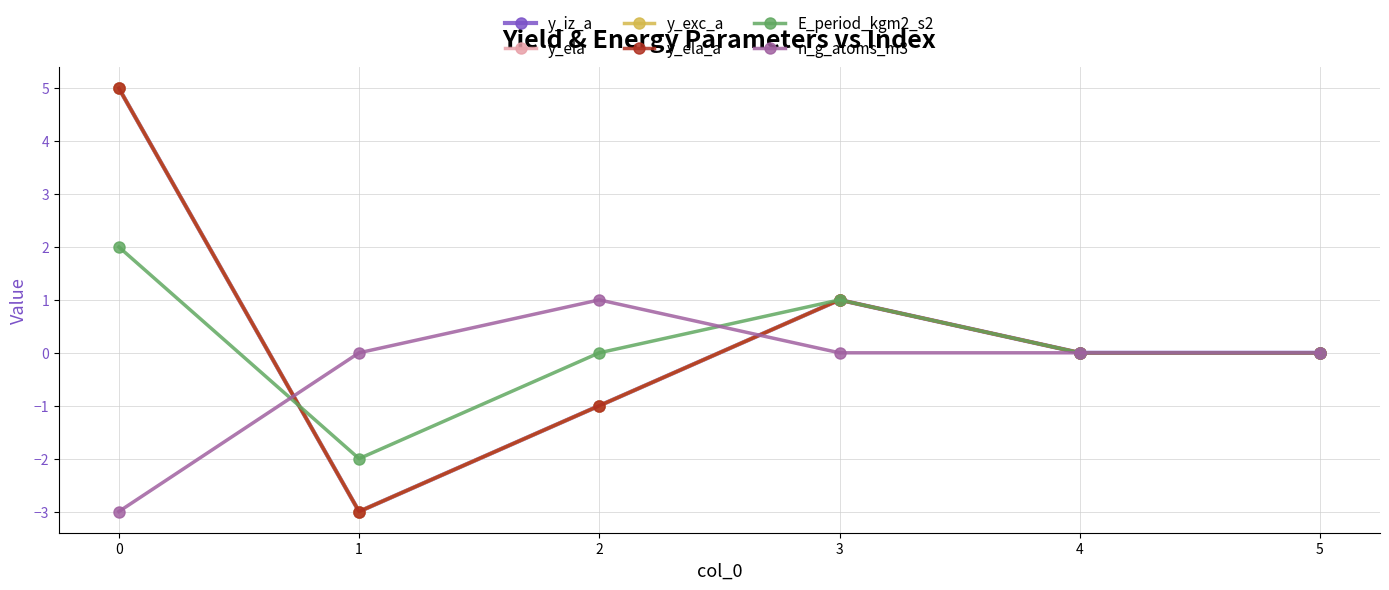

Reading right to left, what are all the values shown in this chart?

y_iz_a: 0	0	1	-1	-3	5
y_ela: 0	0	1	-1	-3	5
y_exc_a: 0	0	1	-1	-3	5
y_ela_a: 0	0	1	-1	-3	5
E_period_kgm2_s2: 0	0	1	0	-2	2
n_g_atoms_m3: 0	0	0	1	0	-3